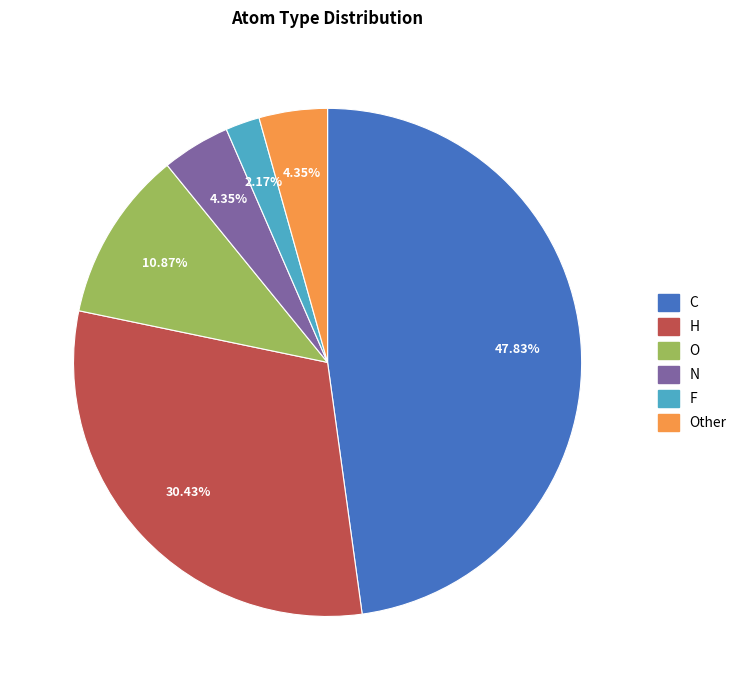

How many segments does this pie chart have?

6